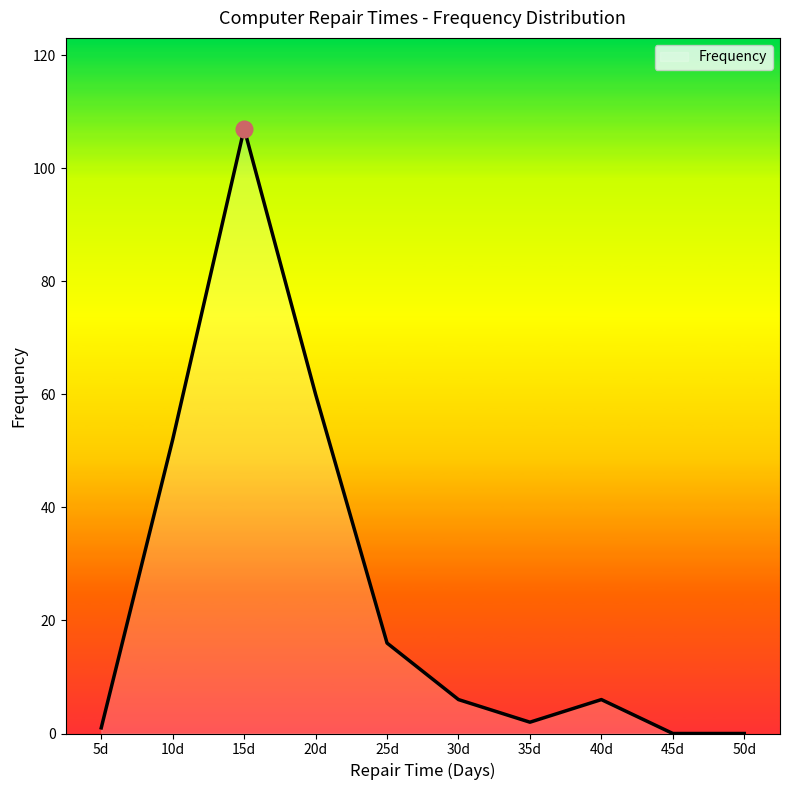

True or false: the data shows 0 at 50d.

True